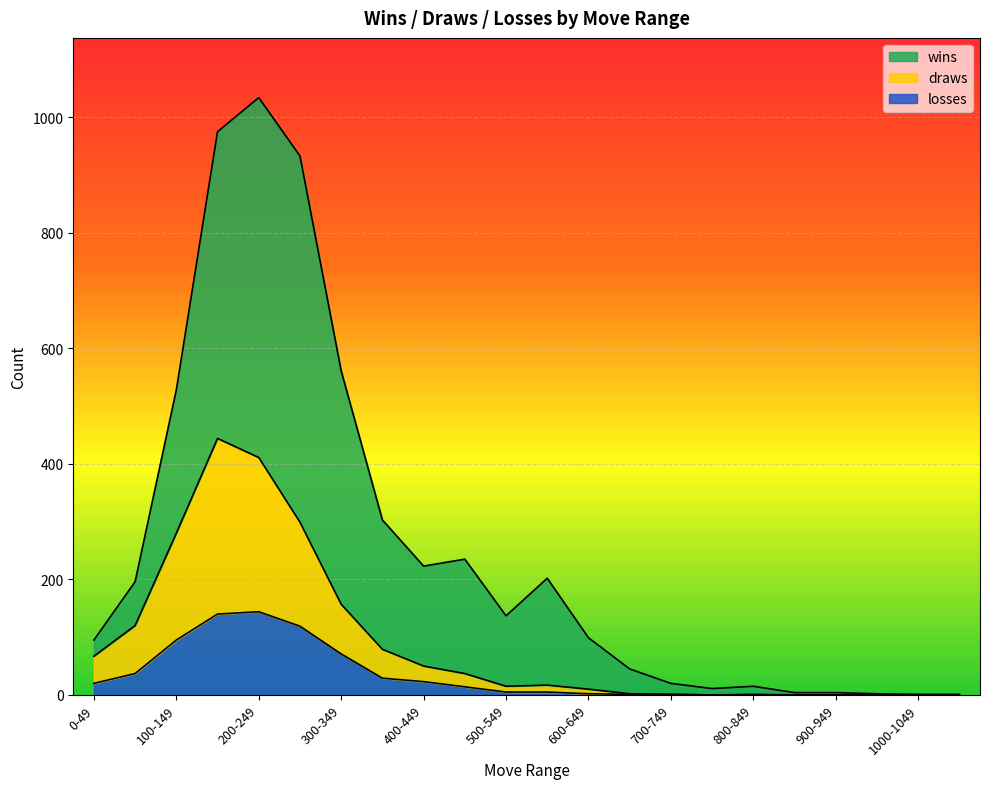

What is the label of the 13th point from the left?

600-649